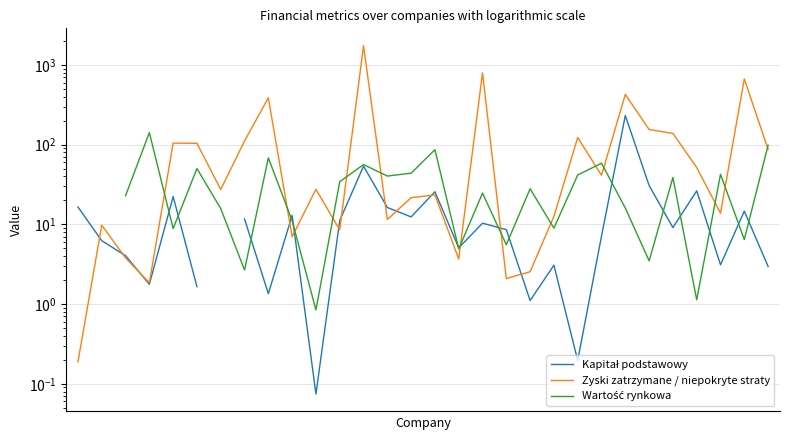

How many interior local peaks does the Zyski zatrzymane / niepokryte straty series have?

10